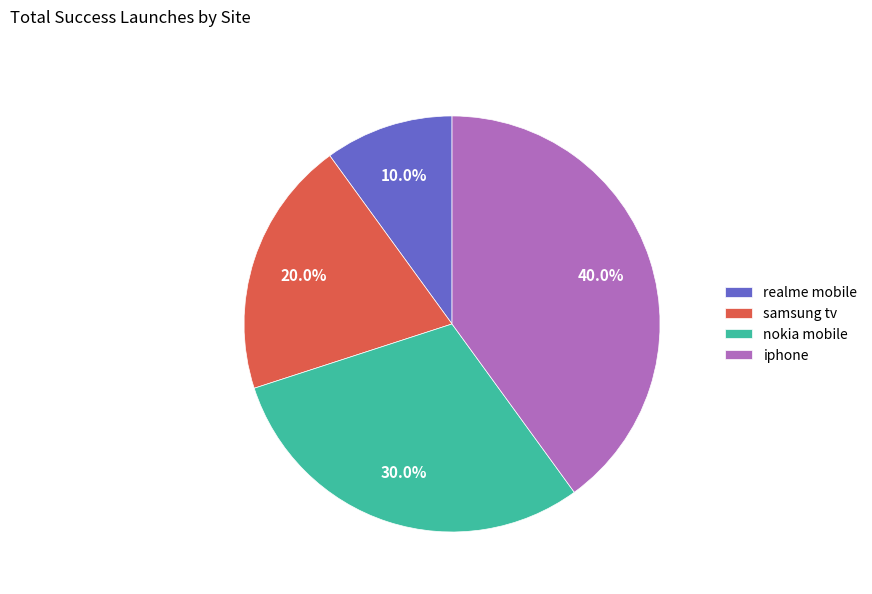

Count the number of slices in the pie.

4